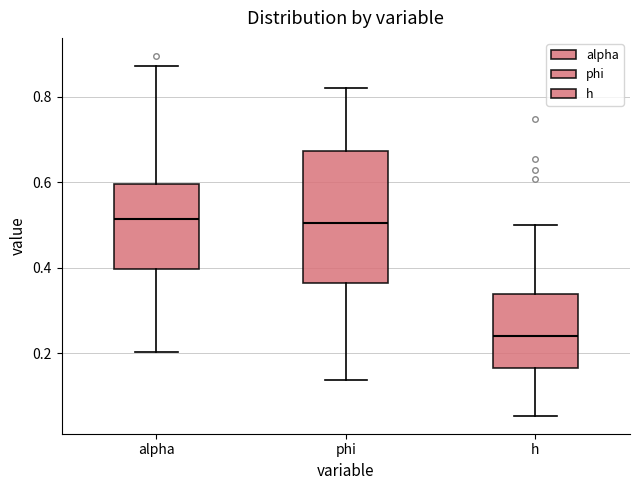

Reading left to right, read every box against the y-axis: the position of its median line, the range the box covers, and the ends of its whiskers. The values are not printed on the chart, so give them approximately, as read against the axis.

alpha: median 0.52, box 0.40 to 0.60, whiskers 0.20 to 0.88
phi: median 0.50, box 0.36 to 0.68, whiskers 0.14 to 0.82
h: median 0.24, box 0.16 to 0.34, whiskers 0.06 to 0.50